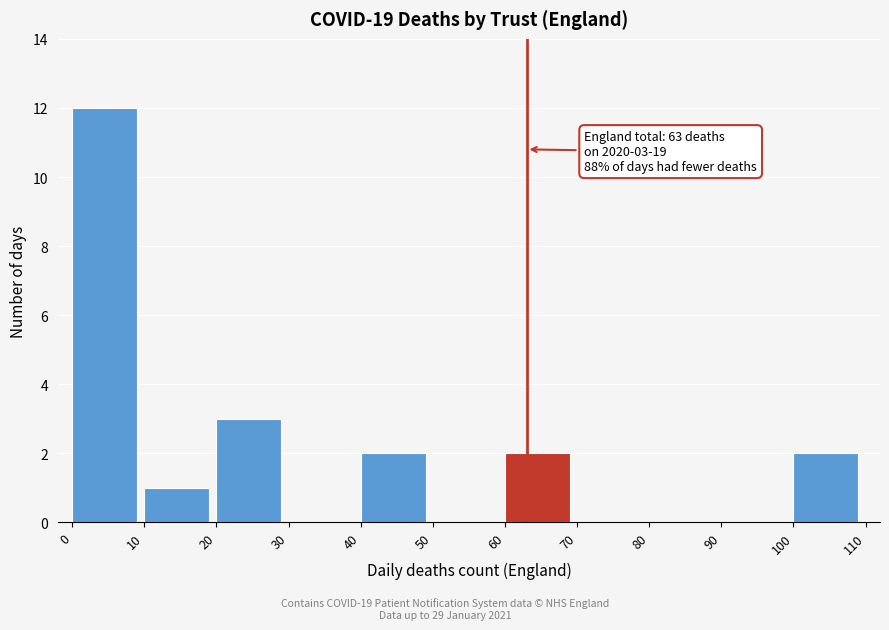

Which range on the x-axis has the tallest bar?

0 to 10